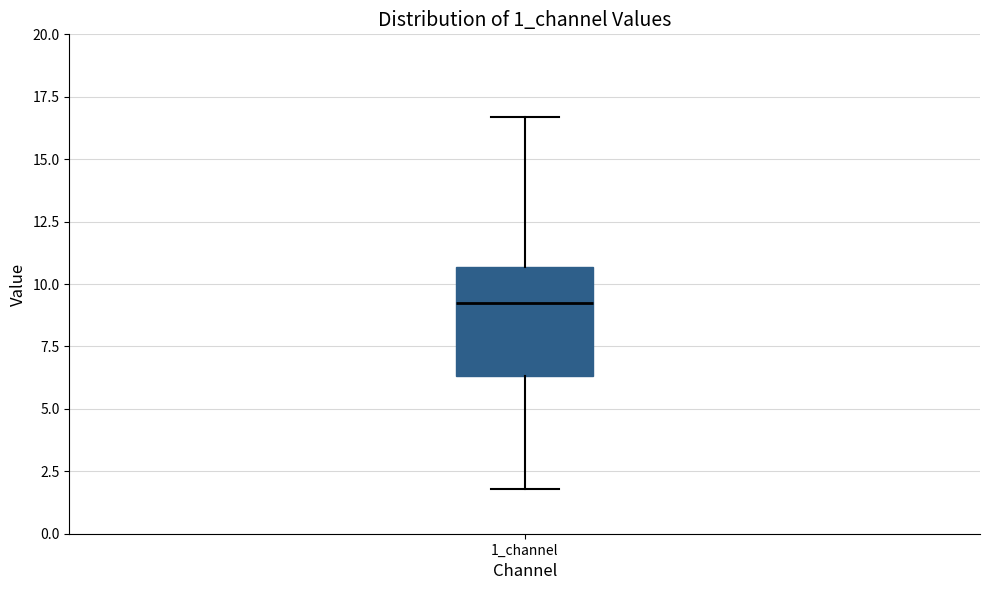

Read this box plot against the y-axis: the position of the median line, the range covered by the box, and the ends of both whiskers. The values are not printed on the chart, so give them approximately, as read against the axis.

median 9.0, box 6.5 to 10.5, whiskers 2.0 to 16.5